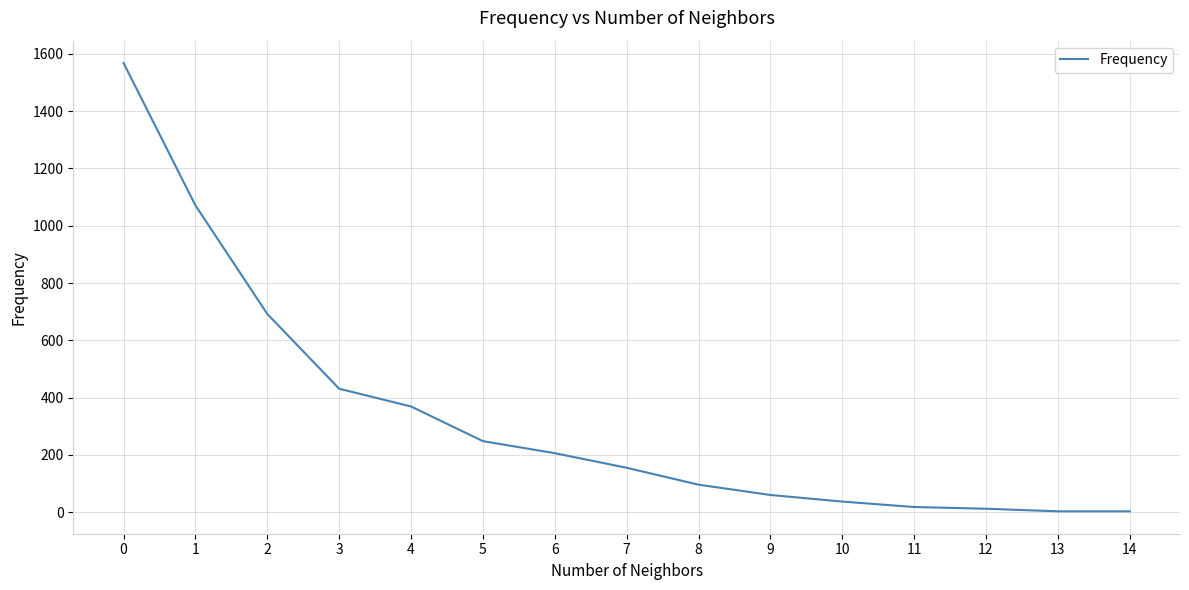

Is it true that the value at 0 is 1568?

True